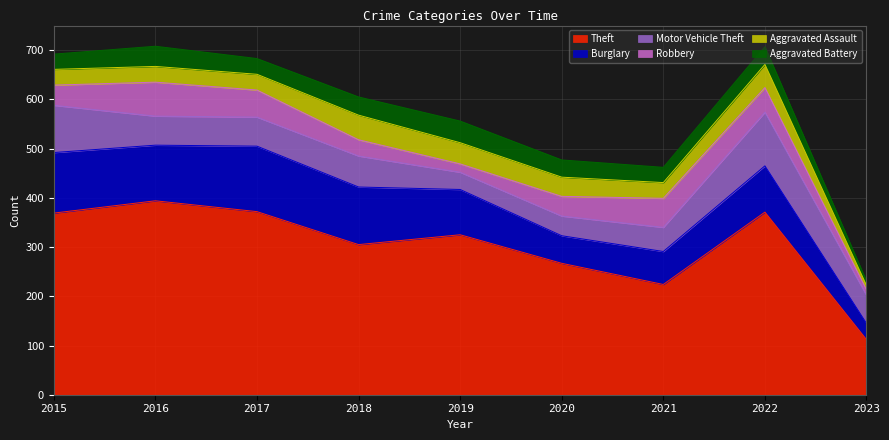

In Motor Vehicle Theft, how many points are lower than both neighbors (excluding endpoints)?

1